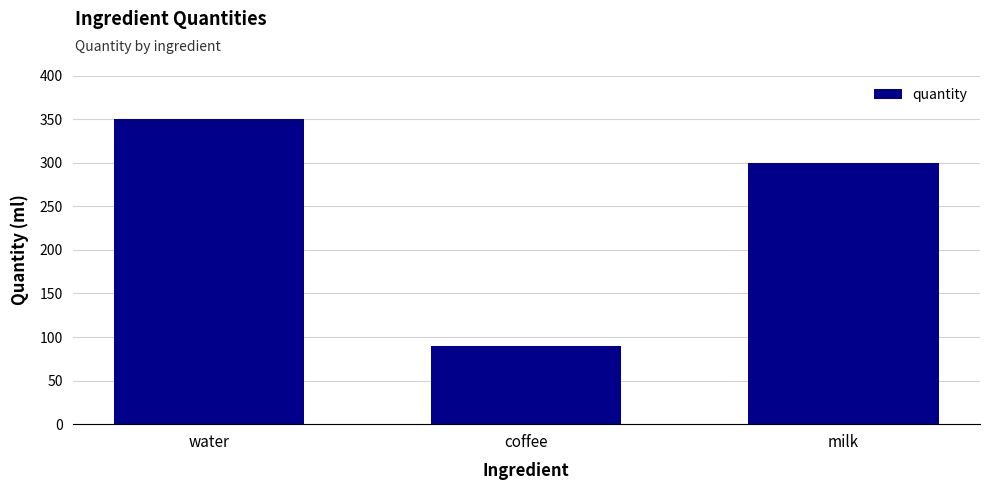

Count the values in the range 90 to 350.

3